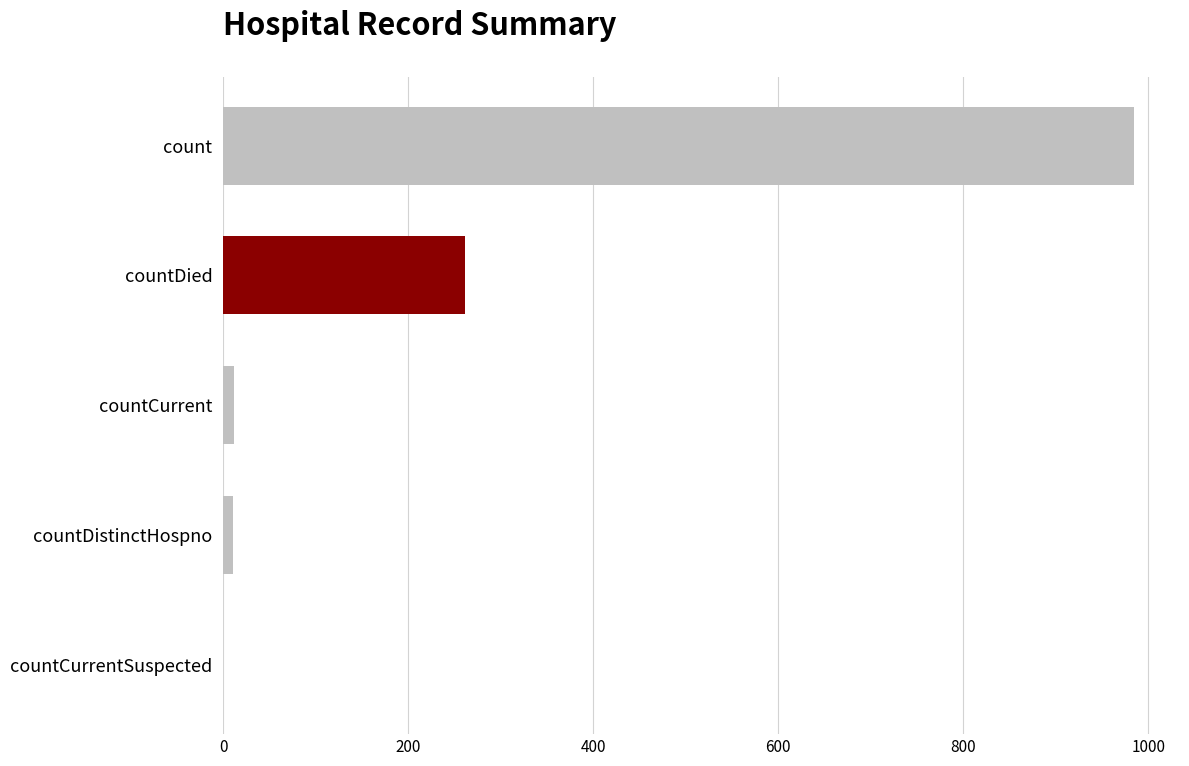

At which category does the chart reach its peak across all series?

count